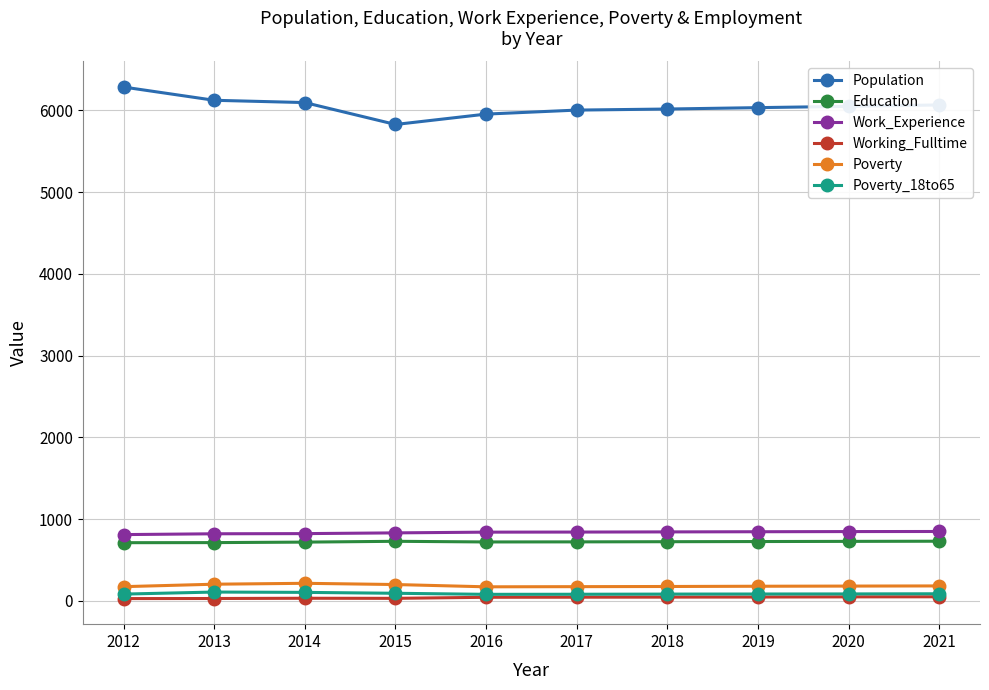

True or false: Poverty and Education intersect in this chart.

False